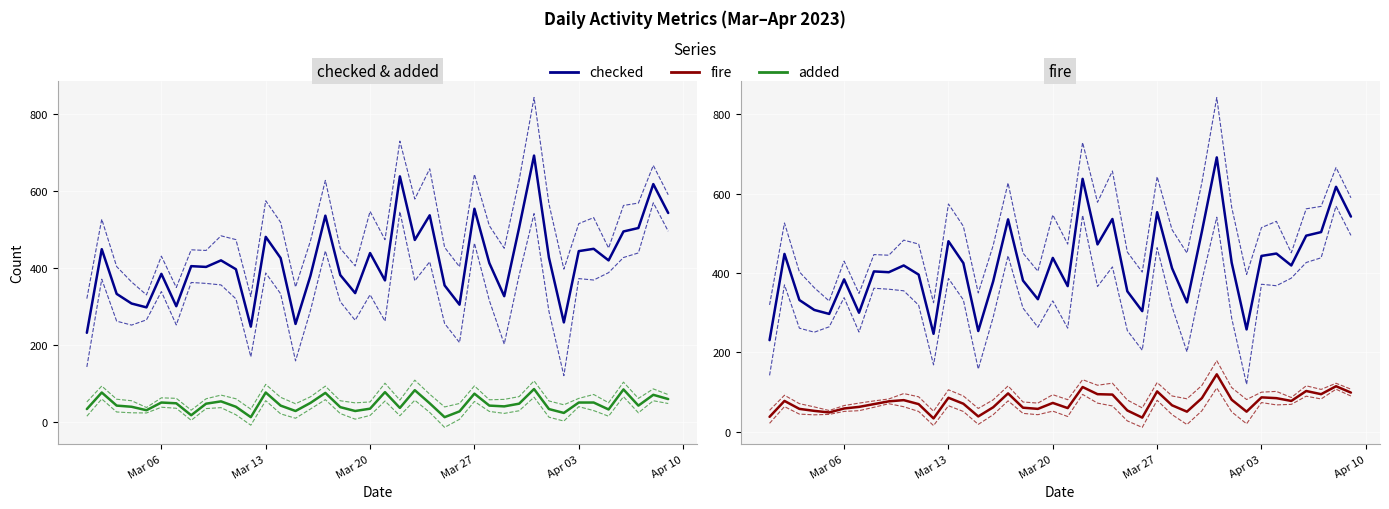

Where does the added series first go above 42?

2023-03-02